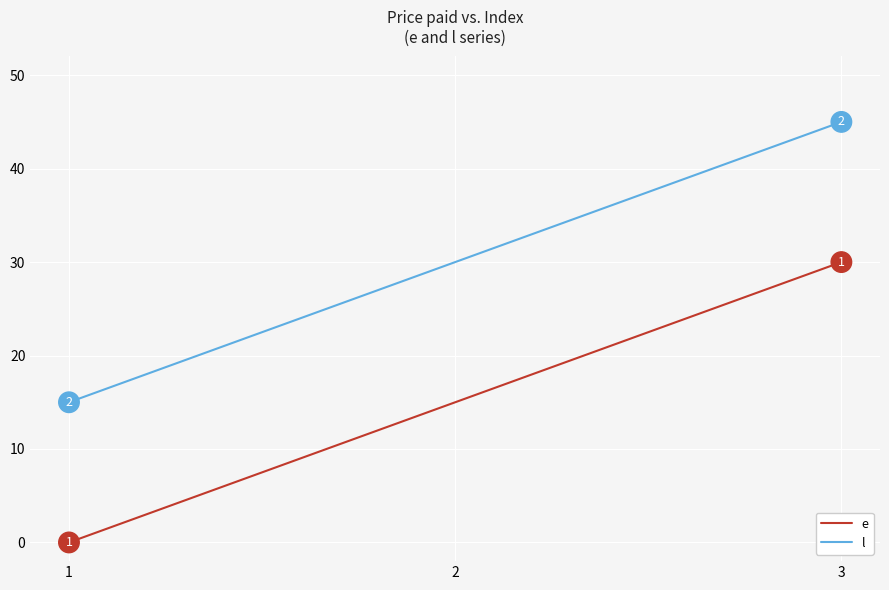

Reading right to left, extract all data points from this chart.

e: 3=30	2=15	1=0
l: 3=45	2=30	1=15